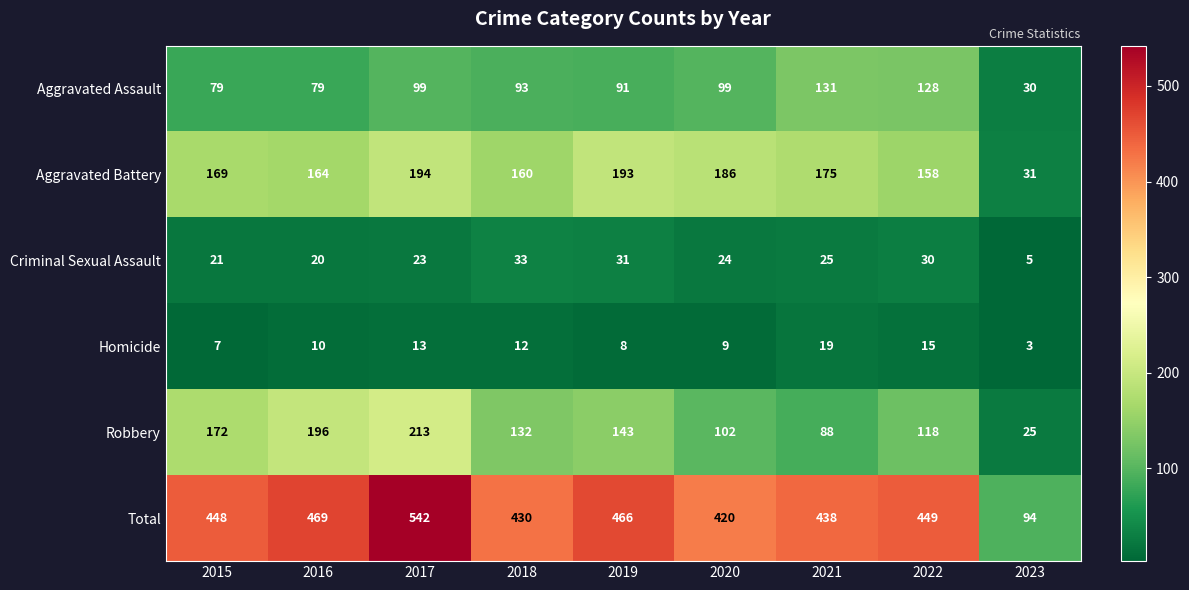

How many data points does each series have?

9